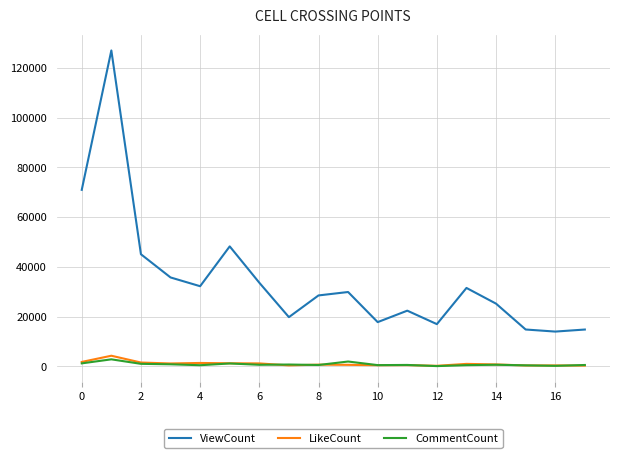

At how many categories does at least one series exceed 83664?

1